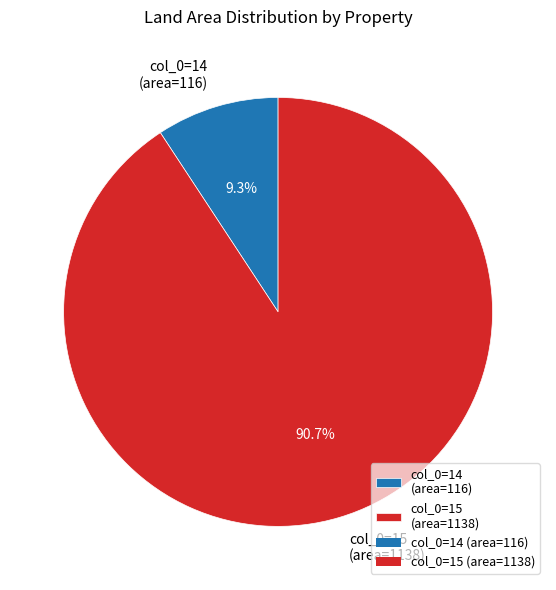

Count the number of slices in the pie.

2